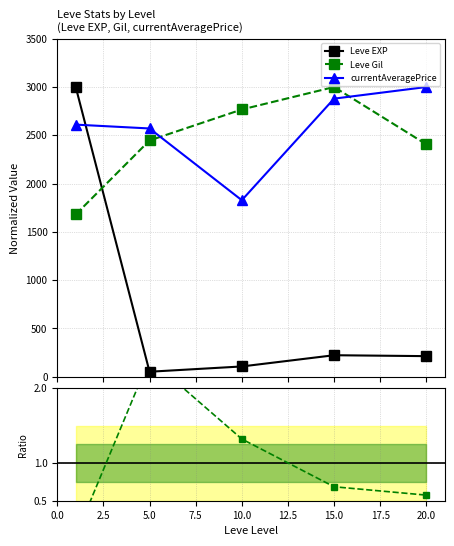

True or false: Leve Gil has more than 0 points higher than both neighbors.

True